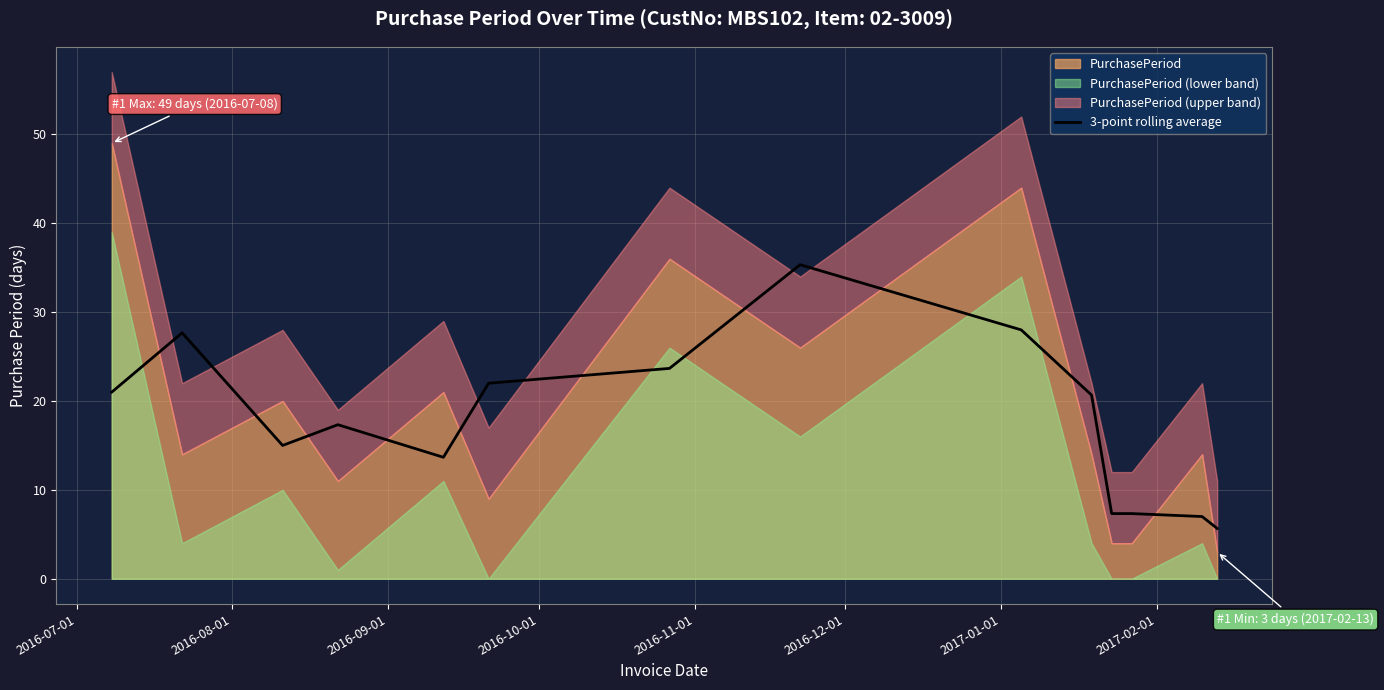

Is it true that the value at 2016-12-01 is 37.2?

False